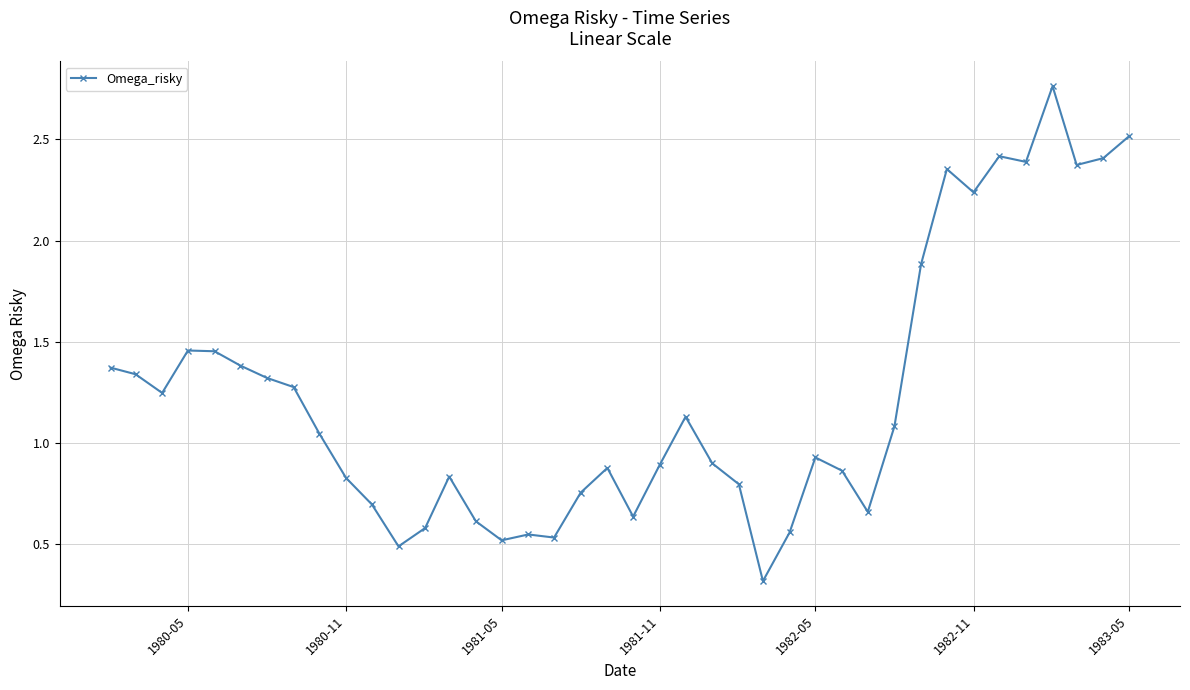

True or false: the data has more than 0 interior local peaks.

True